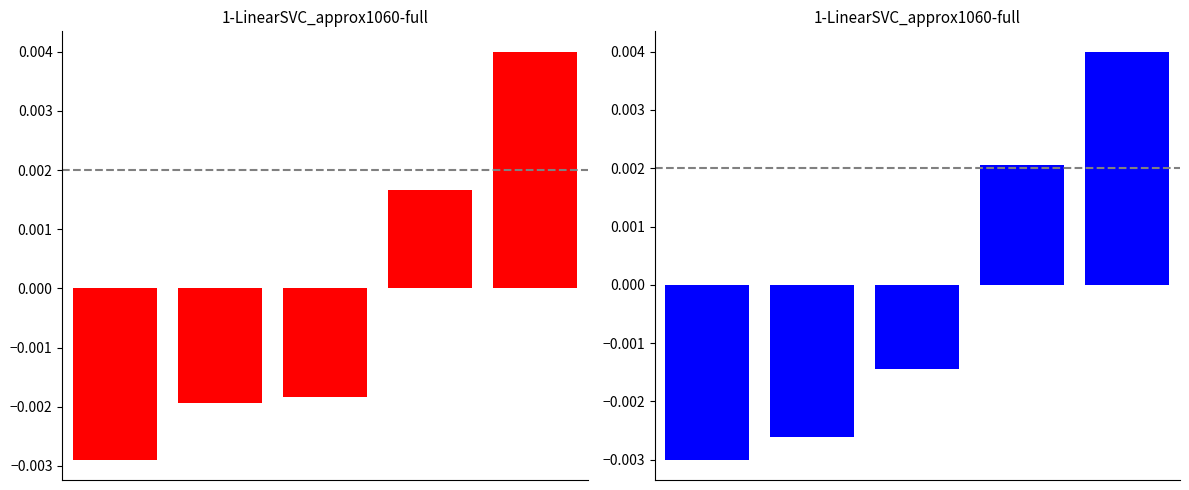

At which category is the sum across all series the highest?

4